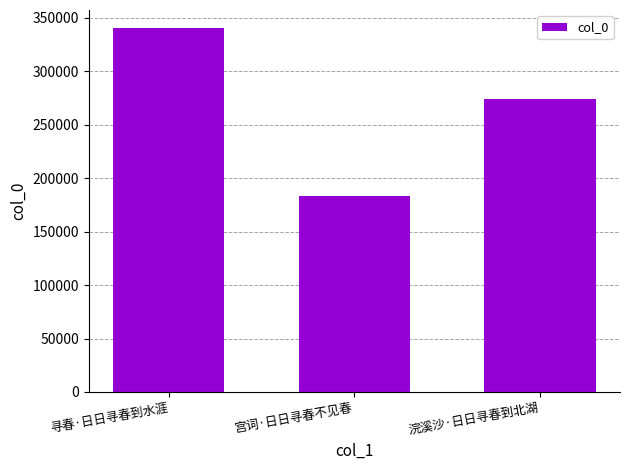

What is the minimum value shown in the chart?

183678